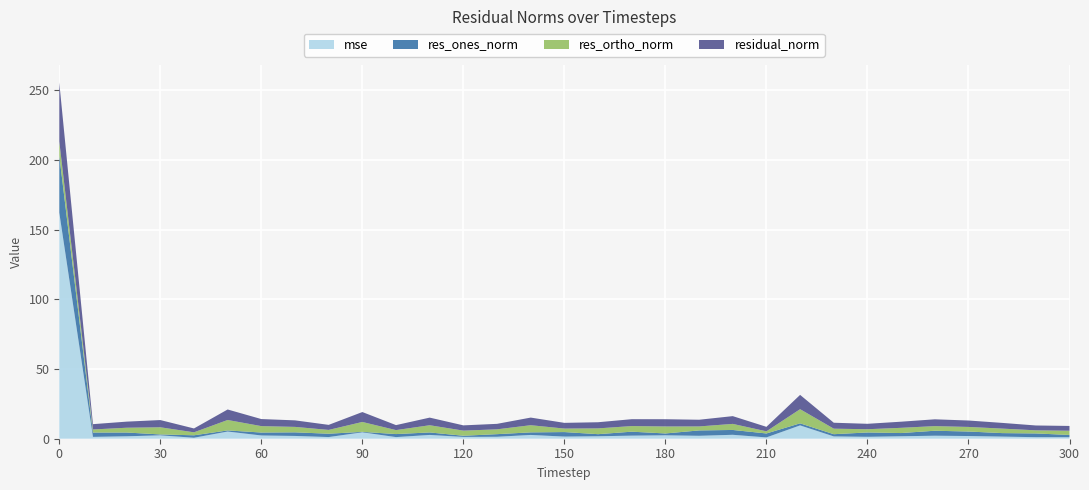

Reading left to right, what are all the values shown in this chart?

mse: 162.1	1.3	1.7	2.4	0.7	5.2	2.3	2.0	1.2	4.6	1.2	2.7	1.3	1.4	2.7	1.5	1.8	2.2	2.4	2.1	2.8	0.9	9.6	1.7	1.4	1.8	2.2	1.9	1.5	1.1	1.1
res_ones_norm: 41.0	3.1	2.7	0.6	1.8	0.8	2.1	2.6	2.4	0.3	2.2	1.8	0.8	1.9	1.8	3.2	1.5	2.8	1.3	3.9	3.5	2.8	1.5	1.6	3.1	2.3	3.6	3.2	2.5	2.7	1.6
res_ortho_norm: 10.1	2.2	3.4	5.1	2.1	7.5	4.6	3.9	2.7	7.1	2.8	5.2	3.7	3.5	5.1	2.5	4.2	4.0	5.0	2.9	4.3	1.5	10.1	4.0	2.3	3.7	3.3	3.3	3.2	2.2	3.0
residual_norm: 42.2	3.8	4.4	5.2	2.8	7.5	5.1	4.7	3.6	7.1	3.6	5.5	3.8	3.9	5.5	4.1	4.4	4.9	5.2	4.8	5.6	3.2	10.3	4.3	3.9	4.4	4.9	4.6	4.1	3.5	3.4